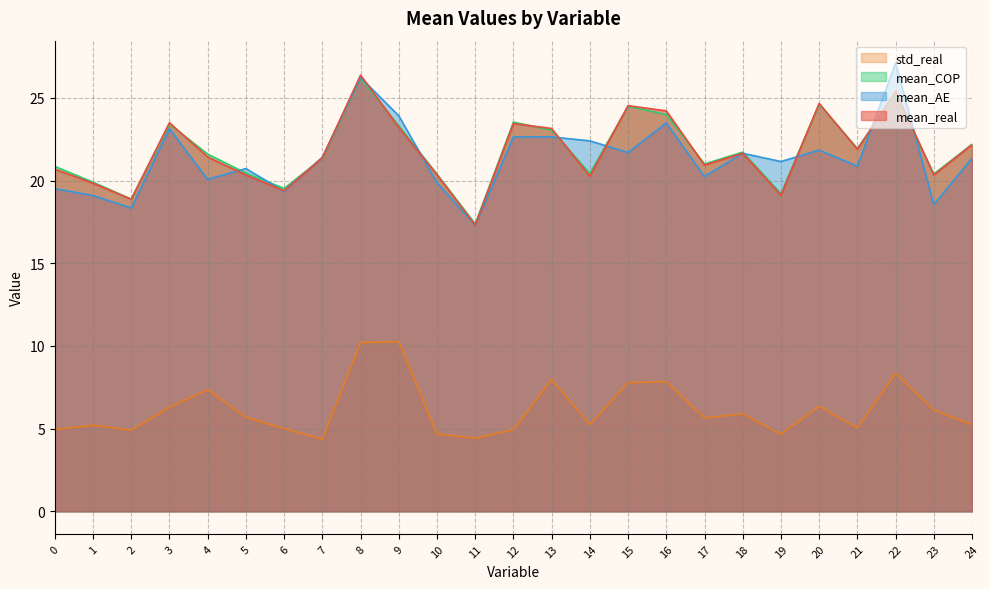

What is the spread (max minus min) of values at 21?

16.9